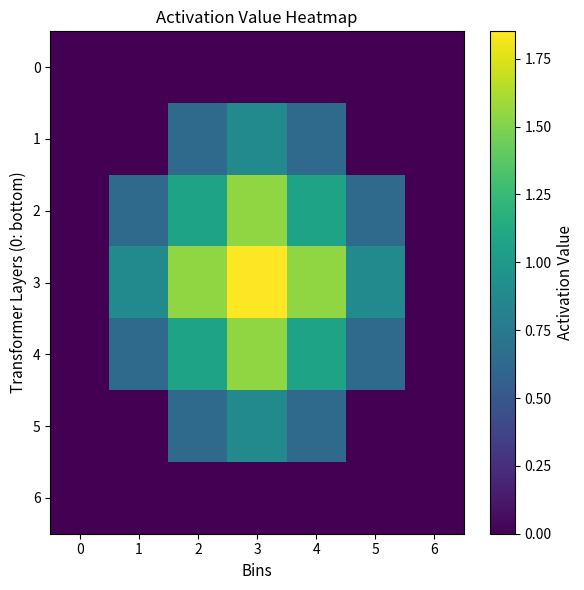

Reading left to right, what are all the values shown in this chart?

0: 0=0.0	1=0.0	2=0.0	3=0.0	4=0.0	5=0.0	6=0.0
1: 0=0.0	1=0.0	2=0.6	3=0.9	4=0.6	5=0.0	6=0.0
2: 0=0.0	1=0.6	2=1.1	3=1.5	4=1.1	5=0.6	6=0.0
3: 0=0.0	1=0.9	2=1.5	3=1.9	4=1.5	5=0.9	6=0.0
4: 0=0.0	1=0.6	2=1.1	3=1.5	4=1.1	5=0.6	6=0.0
5: 0=0.0	1=0.0	2=0.6	3=0.9	4=0.6	5=0.0	6=0.0
6: 0=0.0	1=0.0	2=0.0	3=0.0	4=0.0	5=0.0	6=0.0